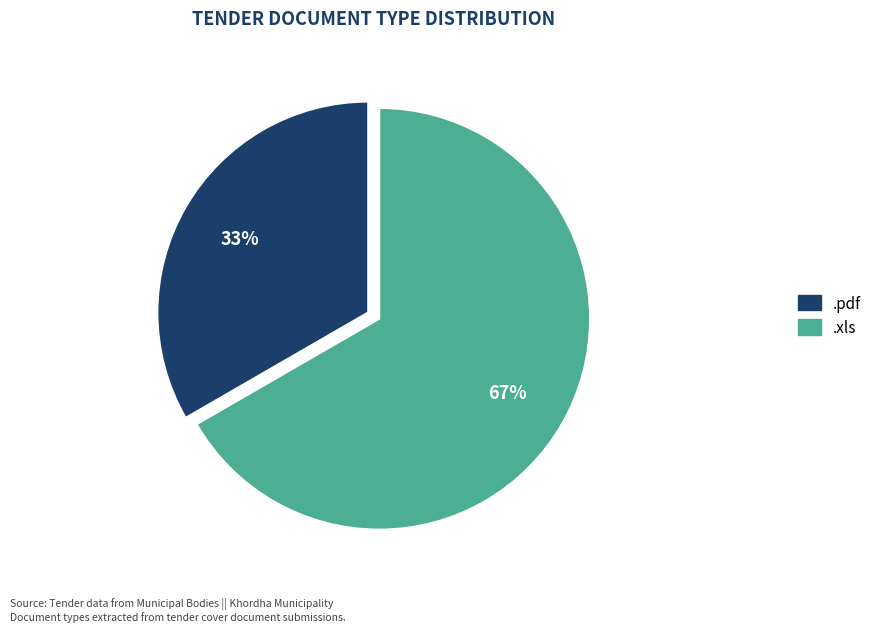

Which has a higher value, .xls or .pdf?

.xls